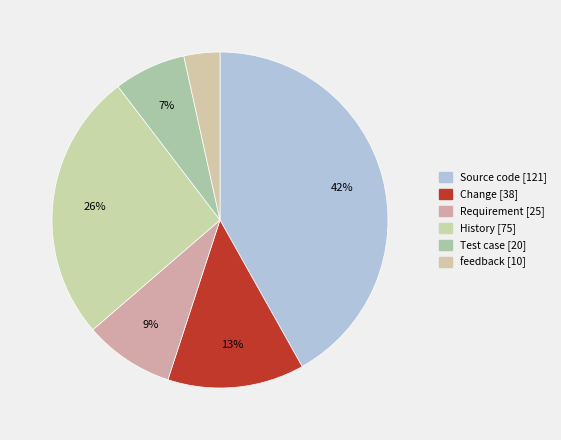

What is the largest slice in the pie chart?

Source code